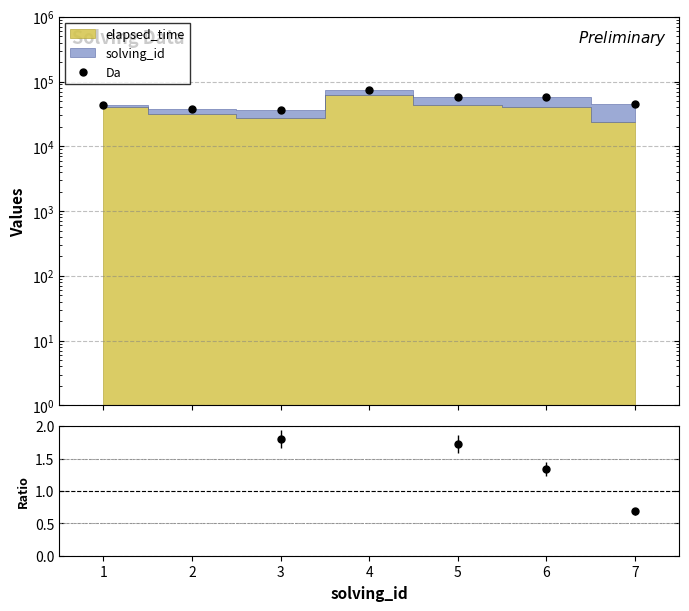

Approximately how many times larger is the value at 6 compared to 7?

1.3